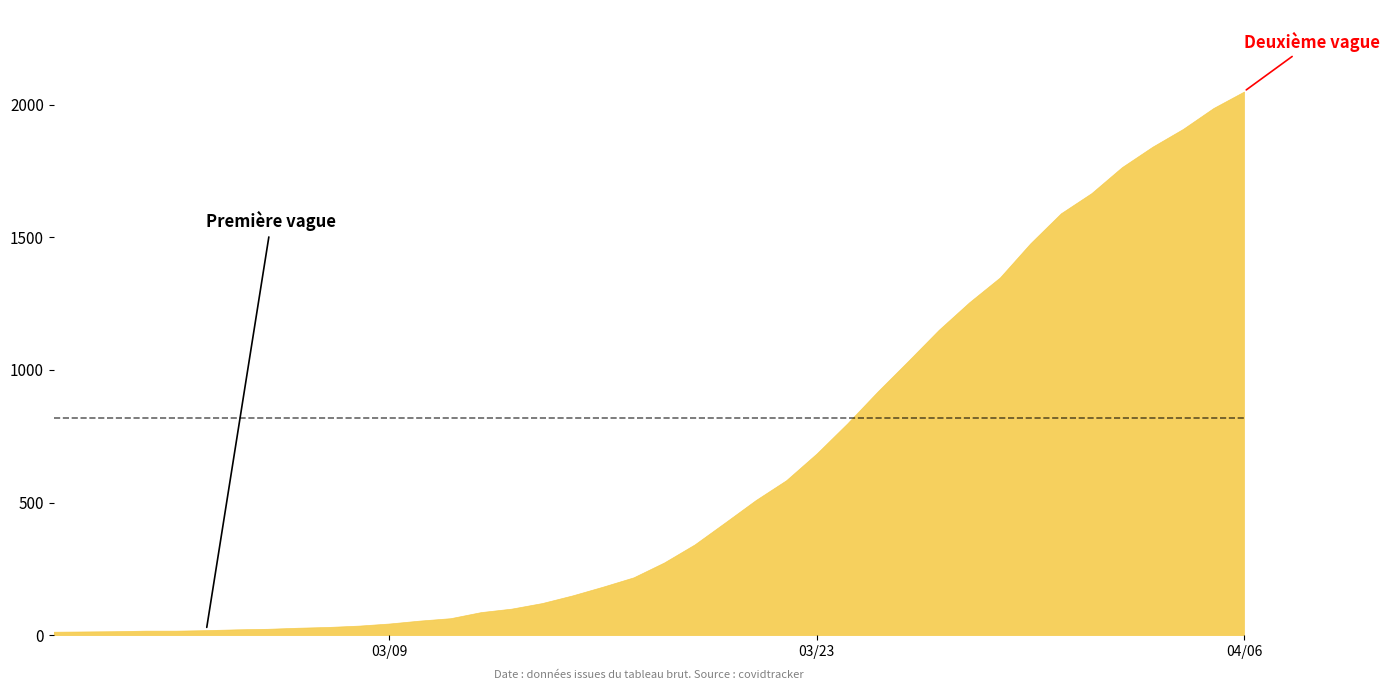

What is the value of the 24th point from the left?

509